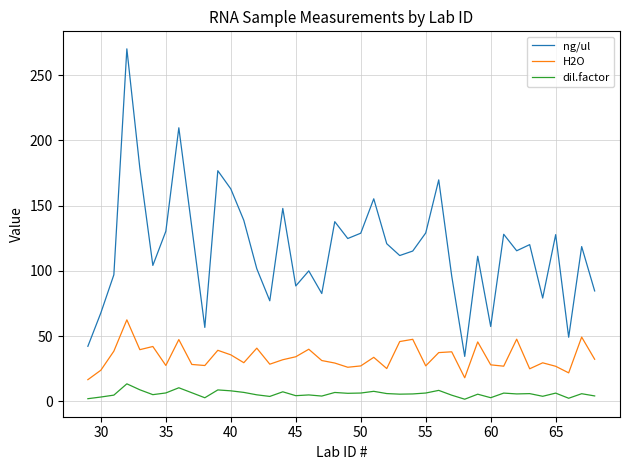

Which series has the largest total across all categories?

ng/ul